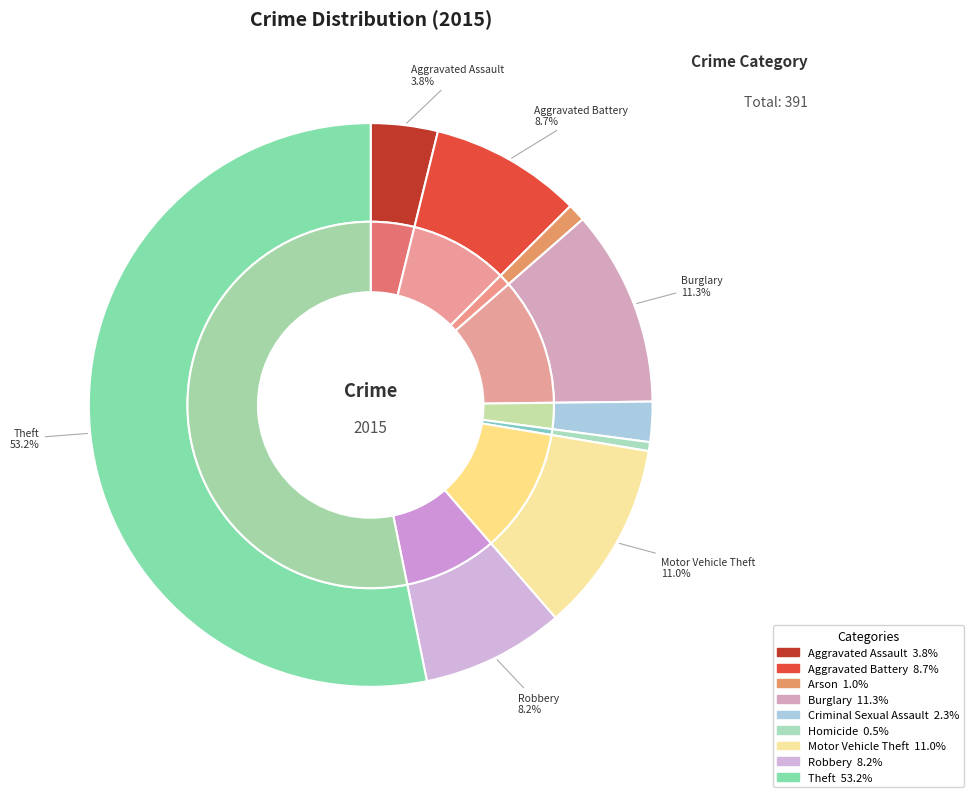

How many slices are in this pie chart?

9